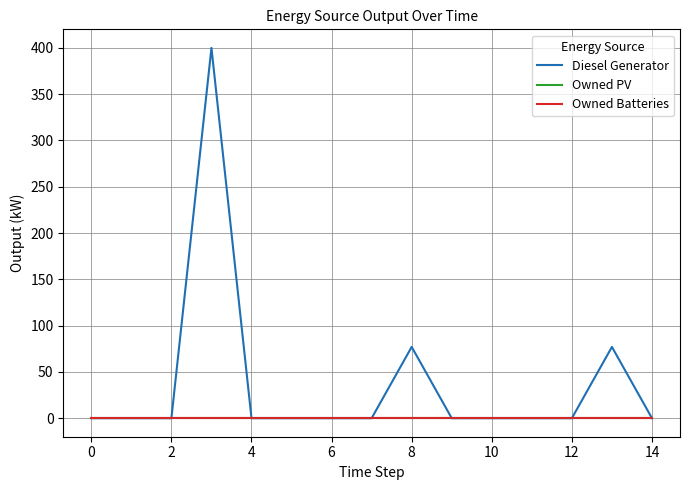

Does the chart have visible grid lines?

Yes